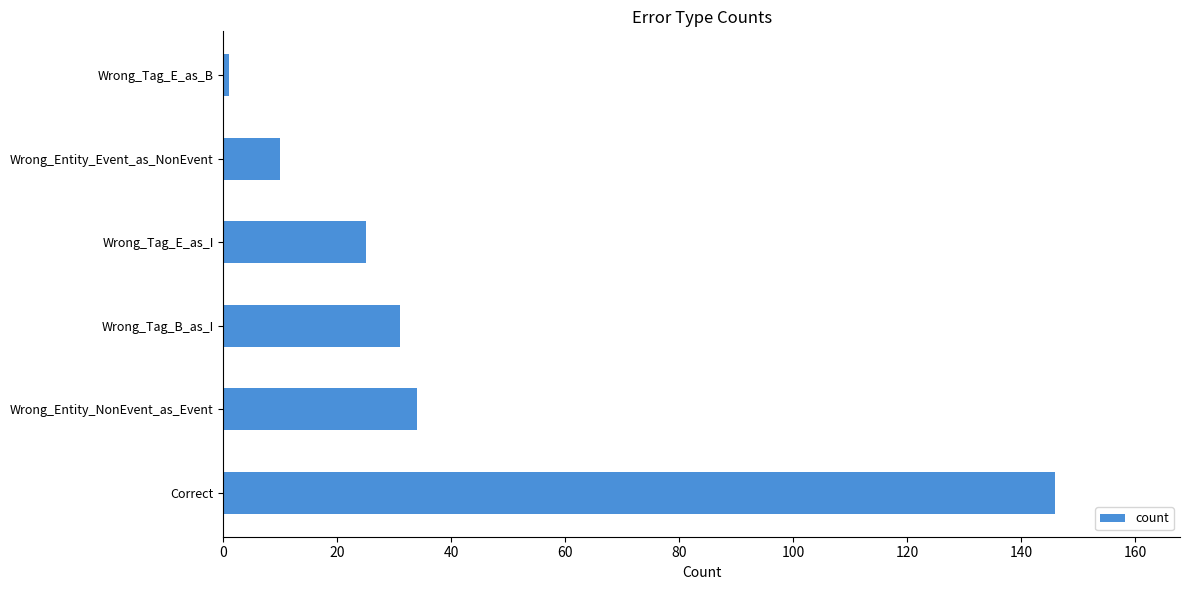

Reading bottom to top, transcribe all the data shown in this chart.

146	34	31	25	10	1